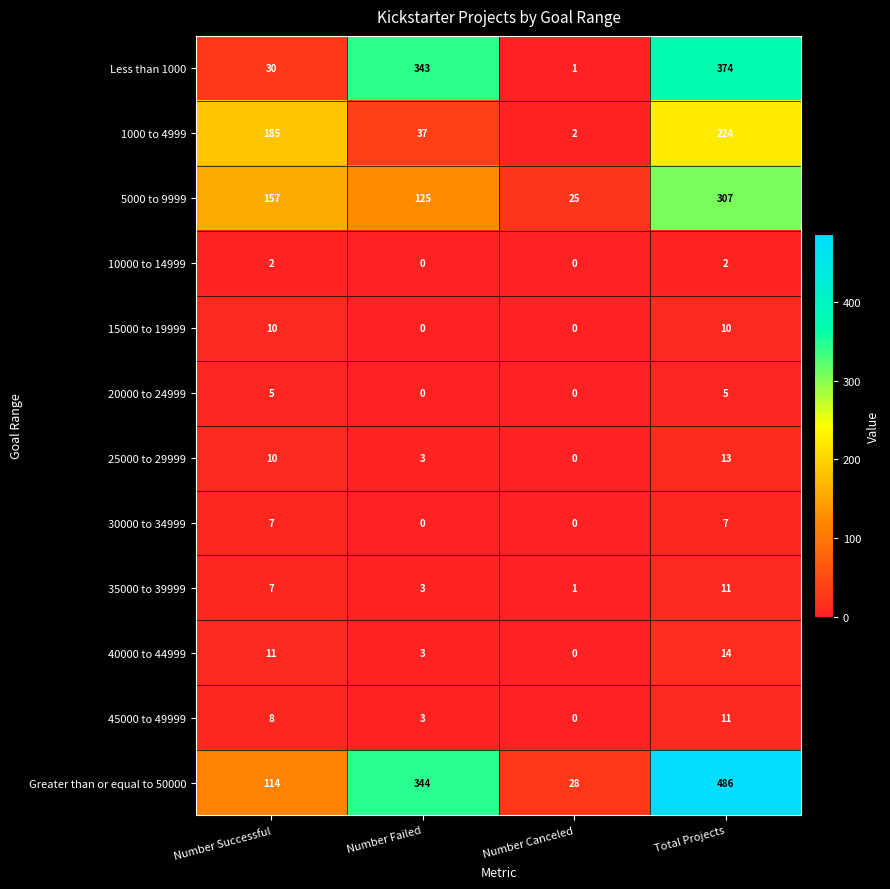

The value of Less than 1000 at Number Failed is 610. True or false?

False